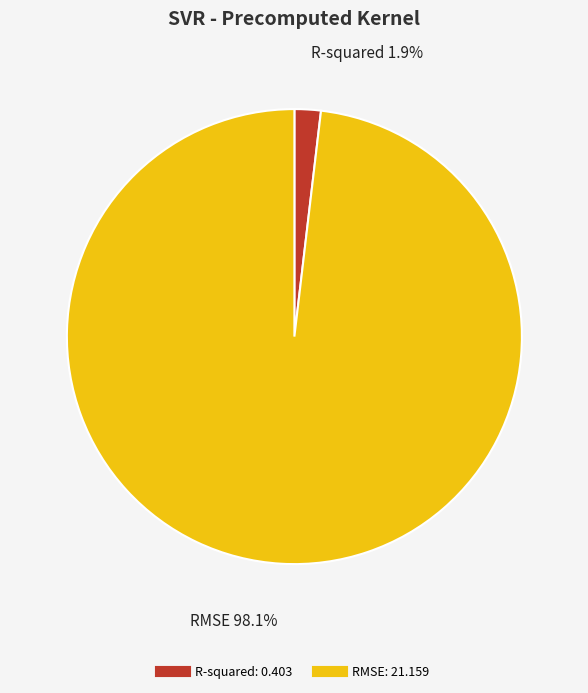

Is there a majority slice in this chart?

Yes